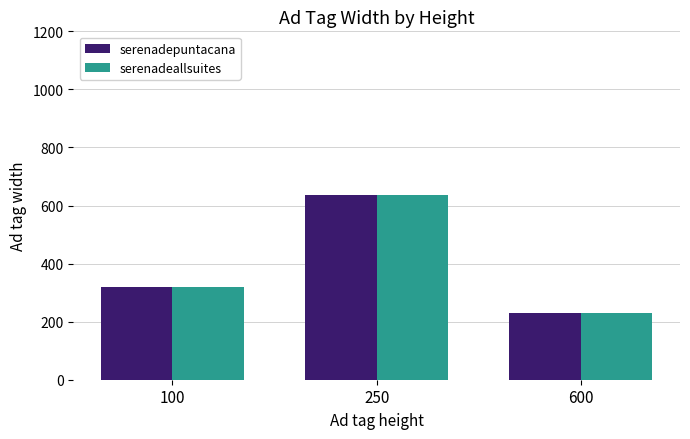

What value does the serenadeallsuites series have at 100?

320